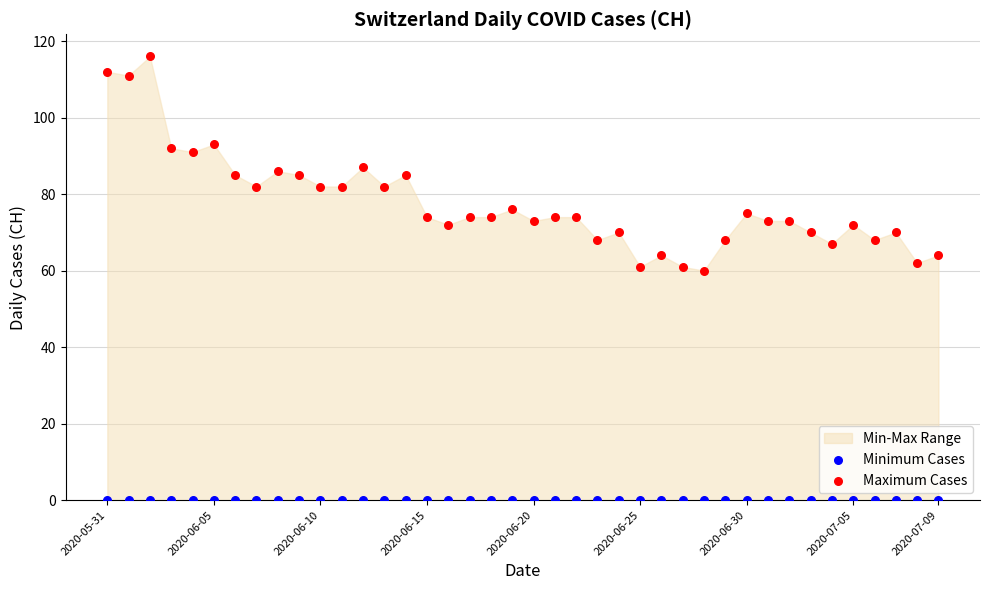

Which series reaches the maximum Y coordinate?

Maximum Cases